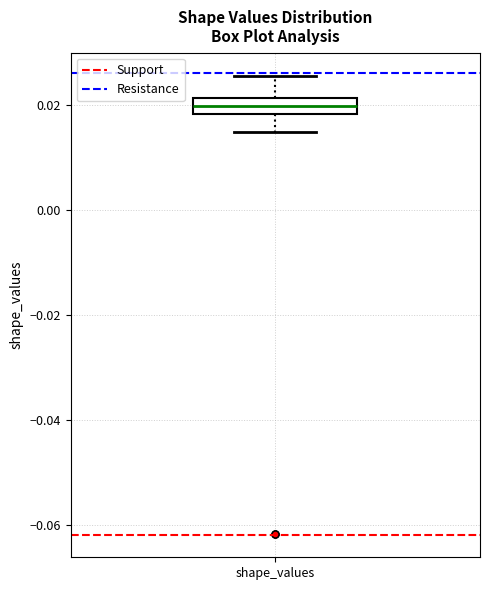

Where does the median line of the box for shape_values sit on the y-axis? The values are not printed on the chart, so give them approximately, as read against the axis.

0.020